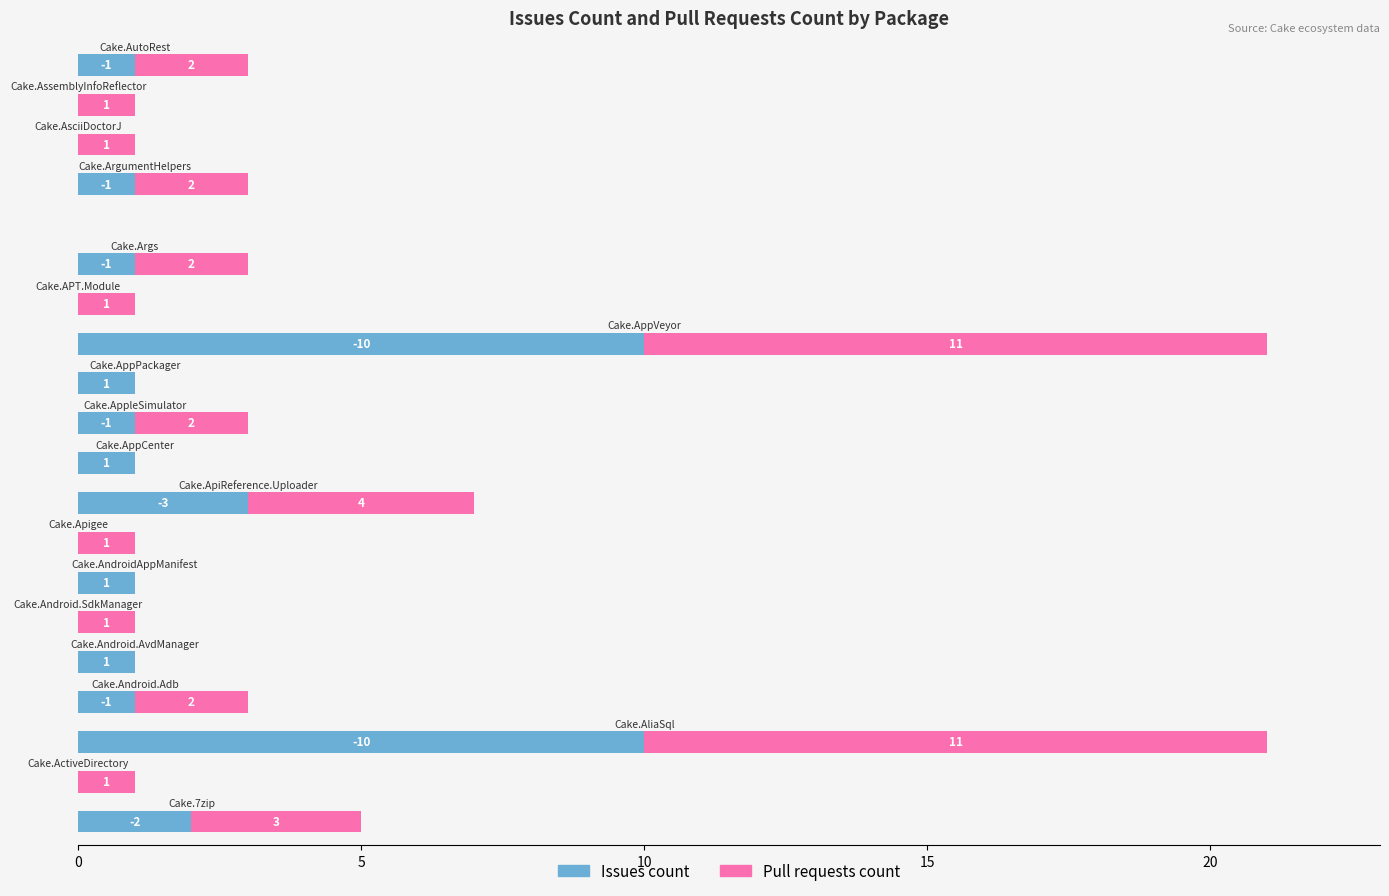

How many Issues count values are between 0 and 1?

16